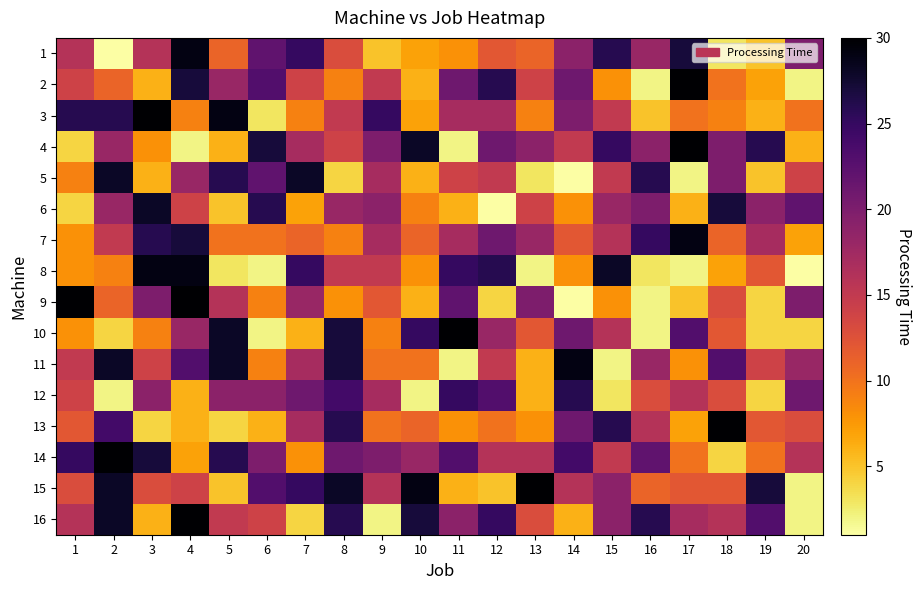

Reading left to right, what are all the values shown in this chart?

1: 1=16	2=1	3=16	4=29	5=11	6=22	7=25	8=13	9=5	10=7	11=8	12=12	13=11	14=19	15=26	16=18	17=27	18=3	19=5	20=20
2: 1=14	2=11	3=6	4=27	5=18	6=23	7=14	8=9	9=15	10=6	11=21	12=26	13=14	14=21	15=8	16=2	17=30	18=10	19=7	20=2
3: 1=26	2=26	3=30	4=9	5=29	6=3	7=9	8=15	9=25	10=7	11=17	12=17	13=9	14=20	15=15	16=5	17=10	18=9	19=6	20=10
4: 1=4	2=18	3=8	4=2	5=6	6=27	7=17	8=14	9=20	10=28	11=2	12=21	13=19	14=15	15=25	16=19	17=30	18=20	19=26	20=6
5: 1=9	2=28	3=6	4=18	5=26	6=22	7=28	8=4	9=17	10=6	11=14	12=15	13=3	14=1	15=15	16=26	17=2	18=20	19=5	20=14
6: 1=4	2=18	3=28	4=14	5=5	6=26	7=7	8=18	9=19	10=9	11=6	12=1	13=14	14=8	15=18	16=20	17=6	18=27	19=19	20=22
7: 1=8	2=15	3=26	4=27	5=10	6=10	7=11	8=9	9=17	10=11	11=17	12=21	13=18	14=12	15=16	16=25	17=29	18=11	19=17	20=7
8: 1=8	2=9	3=29	4=29	5=3	6=2	7=25	8=15	9=15	10=8	11=25	12=26	13=2	14=8	15=28	16=3	17=2	18=7	19=12	20=1
9: 1=30	2=11	3=20	4=30	5=16	6=9	7=18	8=8	9=12	10=6	11=22	12=4	13=20	14=1	15=8	16=2	17=5	18=13	19=4	20=20
10: 1=8	2=4	3=9	4=18	5=28	6=2	7=6	8=27	9=9	10=25	11=30	12=18	13=12	14=21	15=16	16=2	17=23	18=12	19=4	20=4
11: 1=15	2=28	3=14	4=23	5=28	6=9	7=17	8=27	9=10	10=10	11=2	12=15	13=6	14=29	15=2	16=18	17=8	18=23	19=14	20=18
12: 1=14	2=2	3=19	4=6	5=19	6=19	7=21	8=24	9=17	10=2	11=25	12=23	13=6	14=26	15=3	16=13	17=16	18=13	19=4	20=21
13: 1=12	2=24	3=4	4=6	5=4	6=6	7=17	8=26	9=10	10=11	11=8	12=10	13=8	14=21	15=26	16=16	17=7	18=30	19=12	20=13
14: 1=25	2=30	3=27	4=7	5=26	6=20	7=8	8=21	9=20	10=18	11=23	12=16	13=16	14=24	15=15	16=22	17=10	18=4	19=10	20=16
15: 1=13	2=28	3=13	4=14	5=5	6=23	7=25	8=28	9=16	10=29	11=6	12=5	13=30	14=16	15=19	16=11	17=12	18=12	19=27	20=2
16: 1=16	2=28	3=6	4=30	5=15	6=14	7=4	8=26	9=2	10=27	11=19	12=25	13=13	14=6	15=19	16=26	17=17	18=16	19=23	20=2